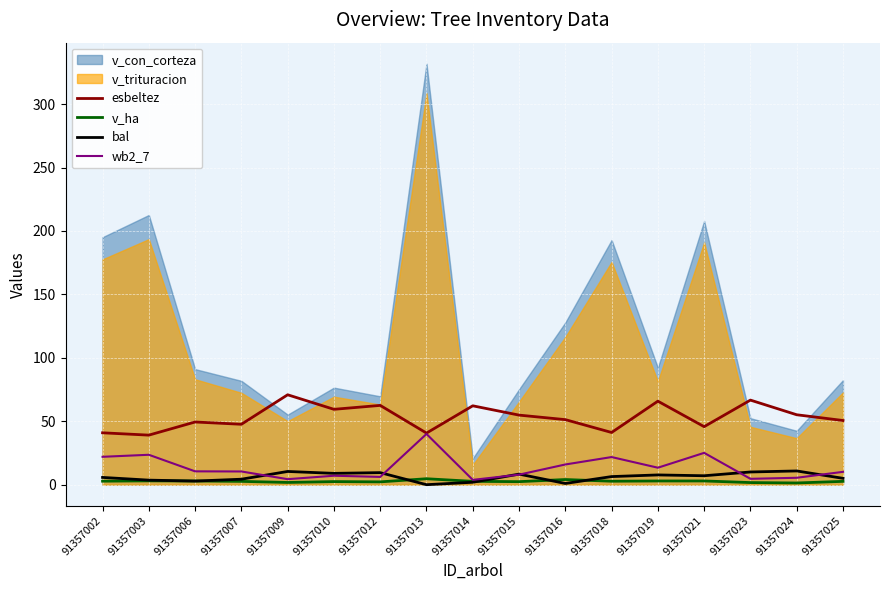

Is it true that v_ha equals 1.7 at 91357023?

True